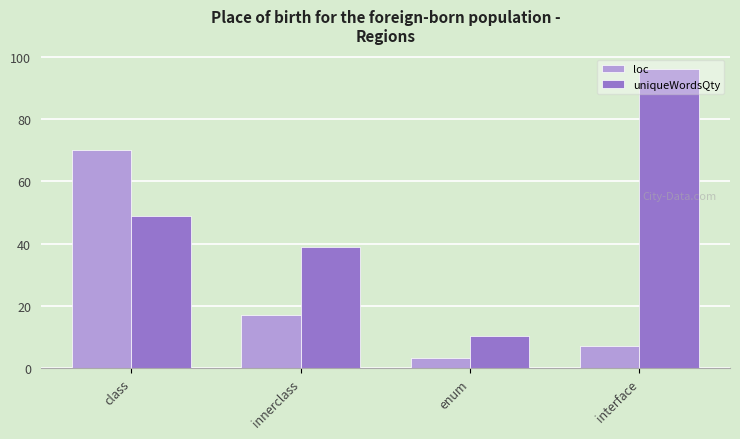

What is the label of the 4th bar from the left?

interface